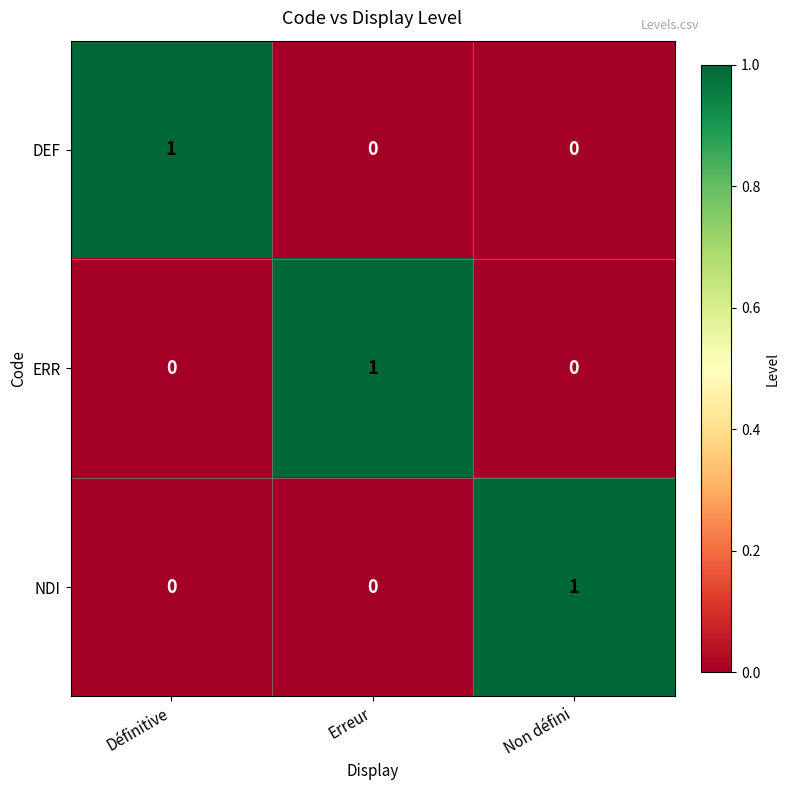

Is the value of DEF at Définitive greater than the value of ERR at Définitive?

Yes